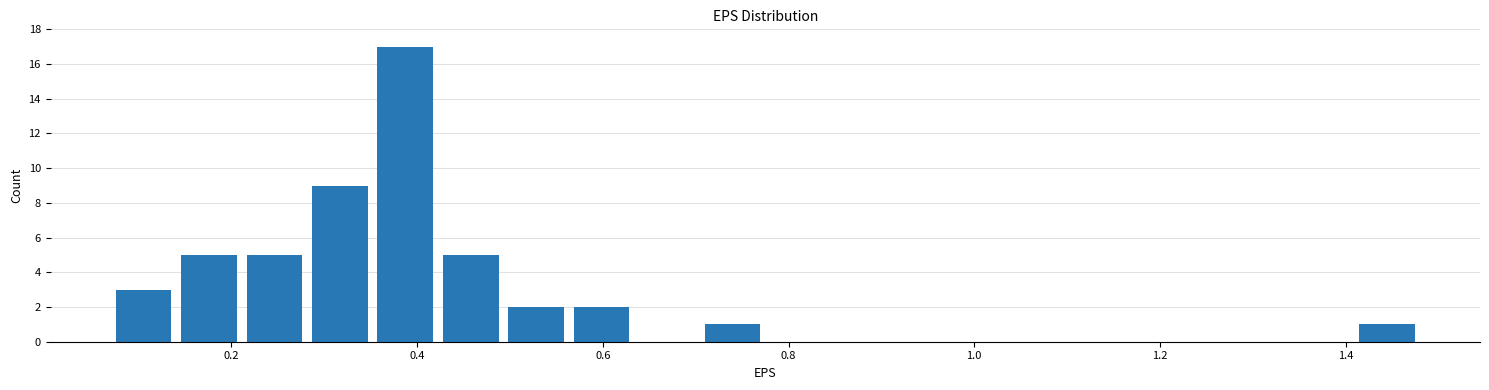

Around what value on the x-axis is the tallest bar? Give the approximate position of its centre, as read against the axis.

0.38